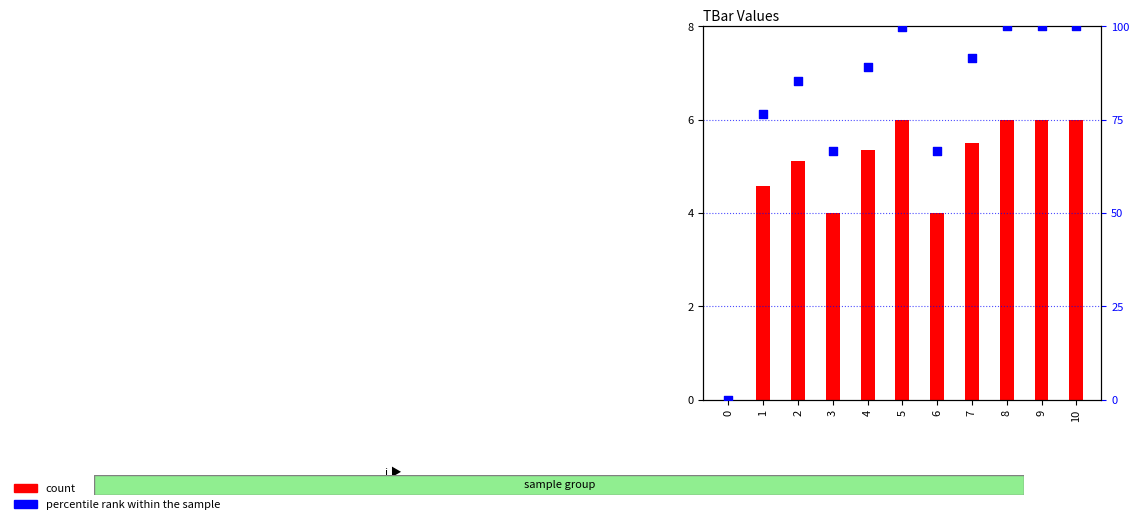

Which series reaches the minimum Y coordinate?

count